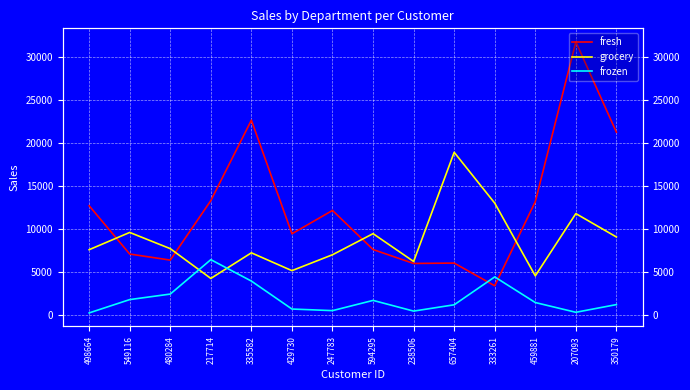

What is the difference between the highest and lowest values at 247783?

11646